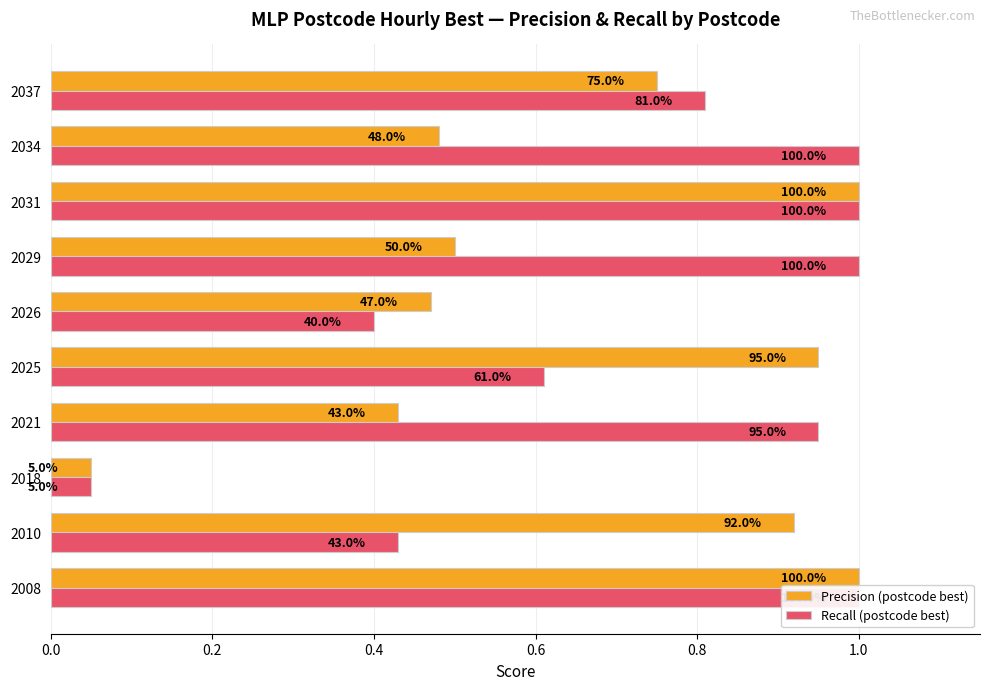

Are the bars horizontal?

Yes